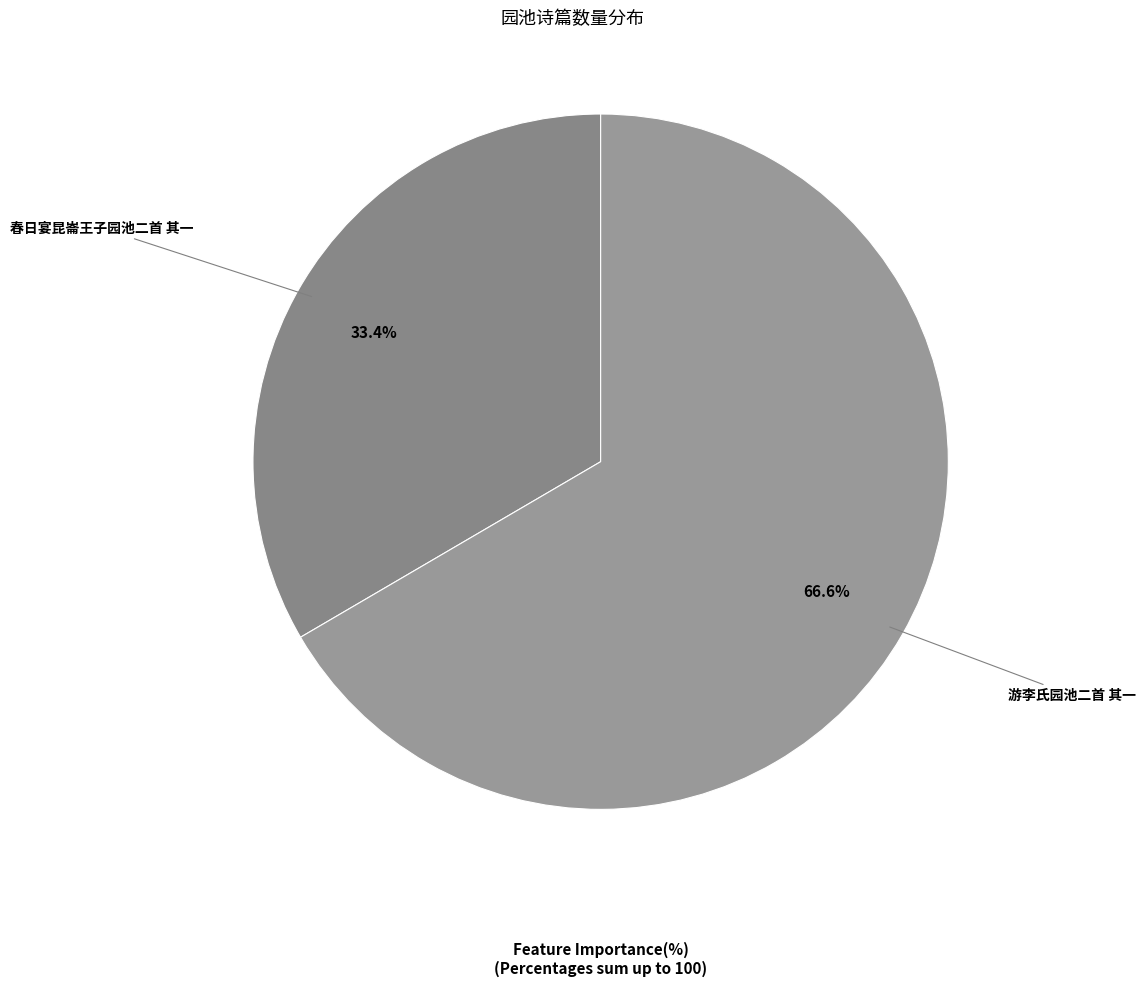

Is it true that 游李氏园池二首 其一 is 58% of the pie?

False